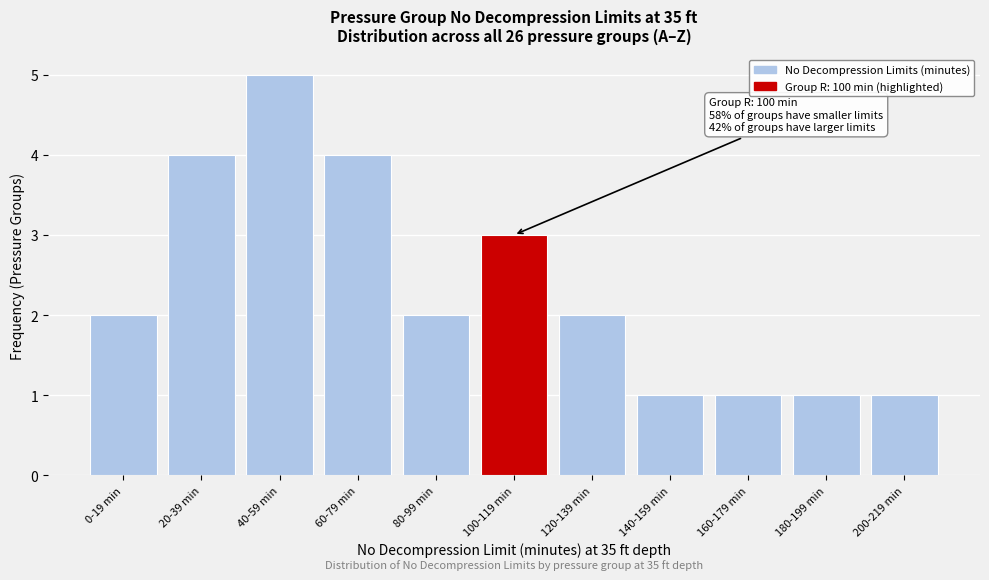

Reading left to right, what are all the values shown in this chart?

2	4	5	4	2	3	2	1	1	1	1